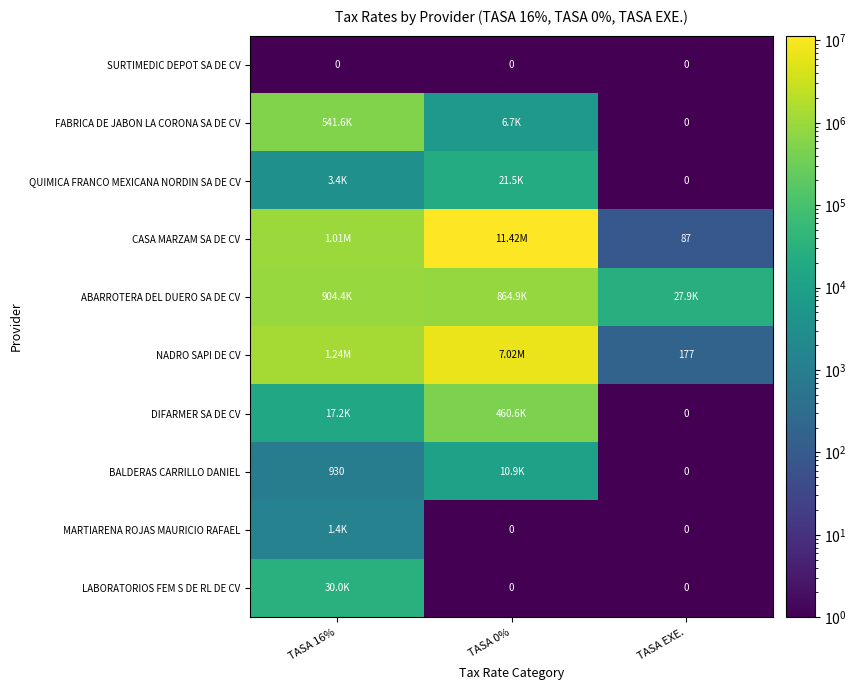

What is the total value across all series at TASA 0%?

19805698.5